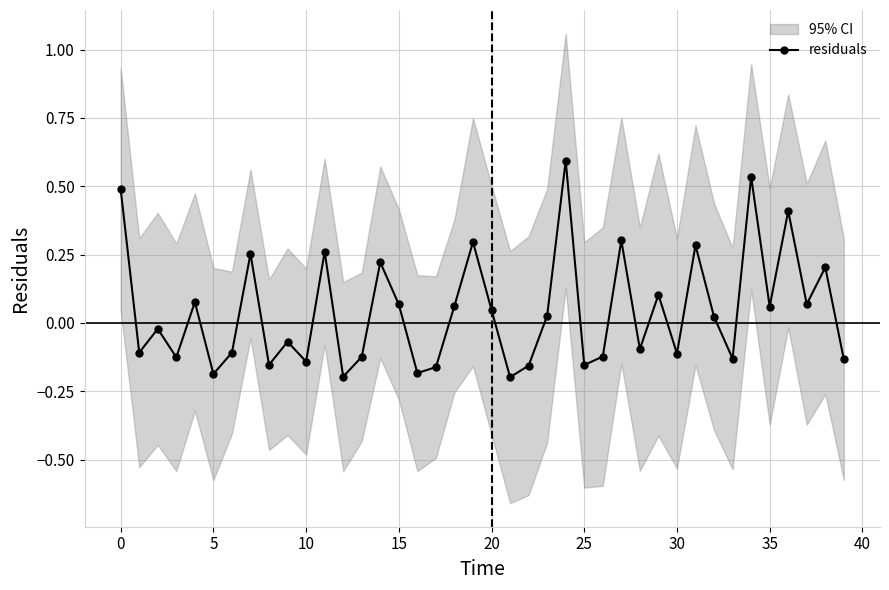

How many interior local valleys does the residuals series have?

14